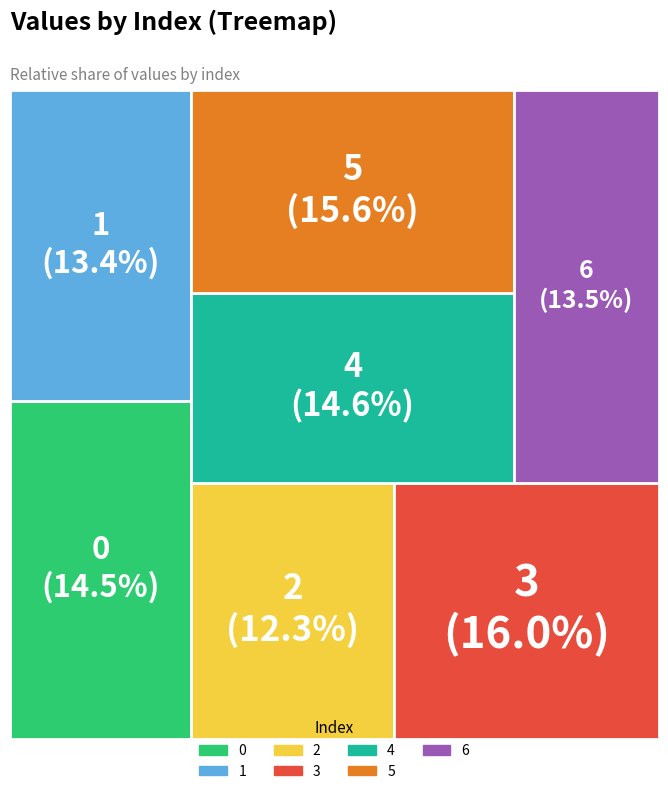

Is it true that 9 is 18% of the pie?

False